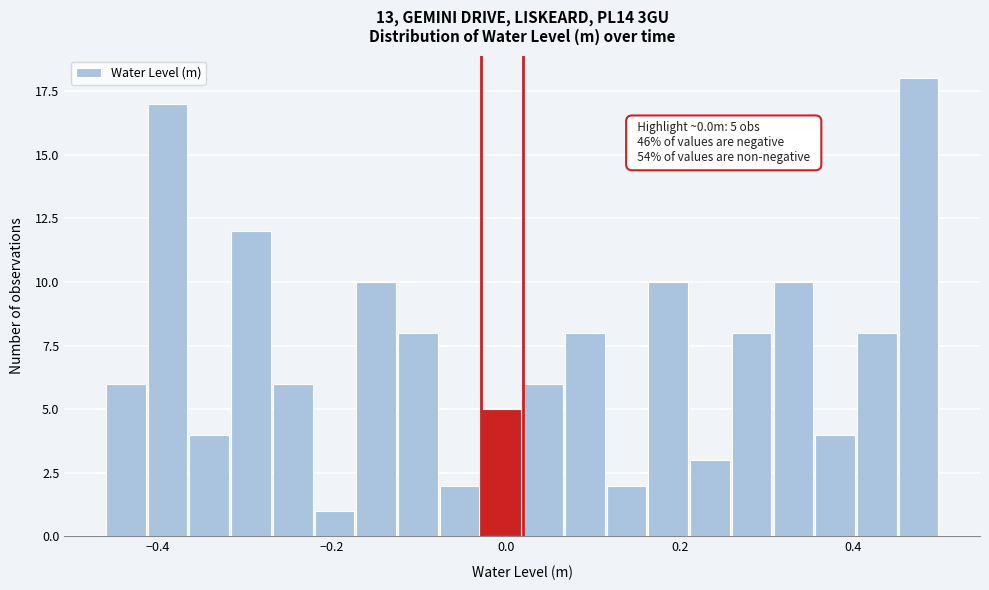

Read against the x-axis, roughly where is the centre of the tallest bar?

0.48